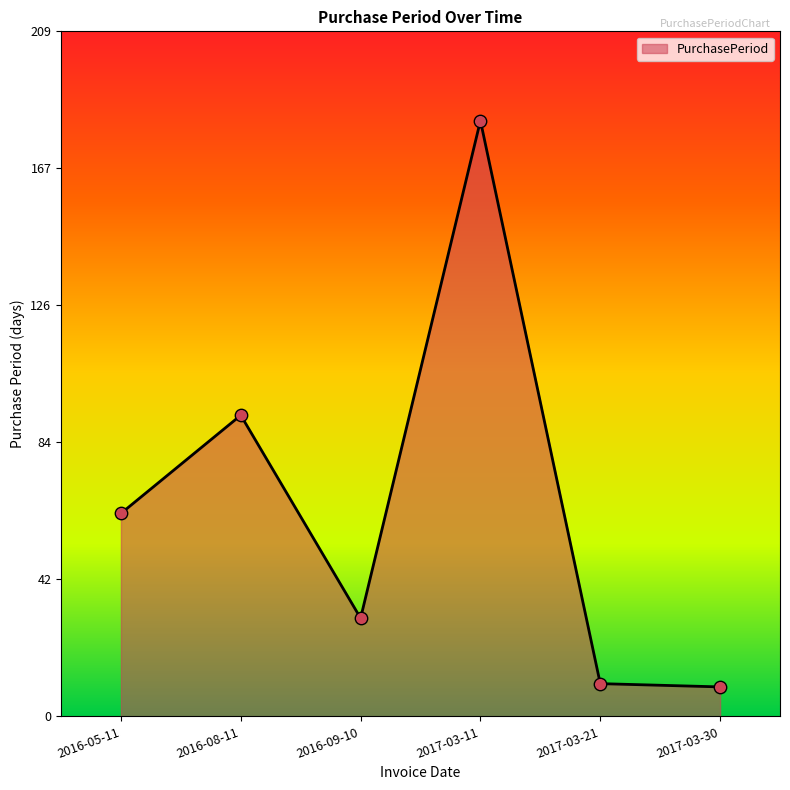

Approximately how many times larger is the value at 2016-05-11 compared to 2016-08-11?

0.7